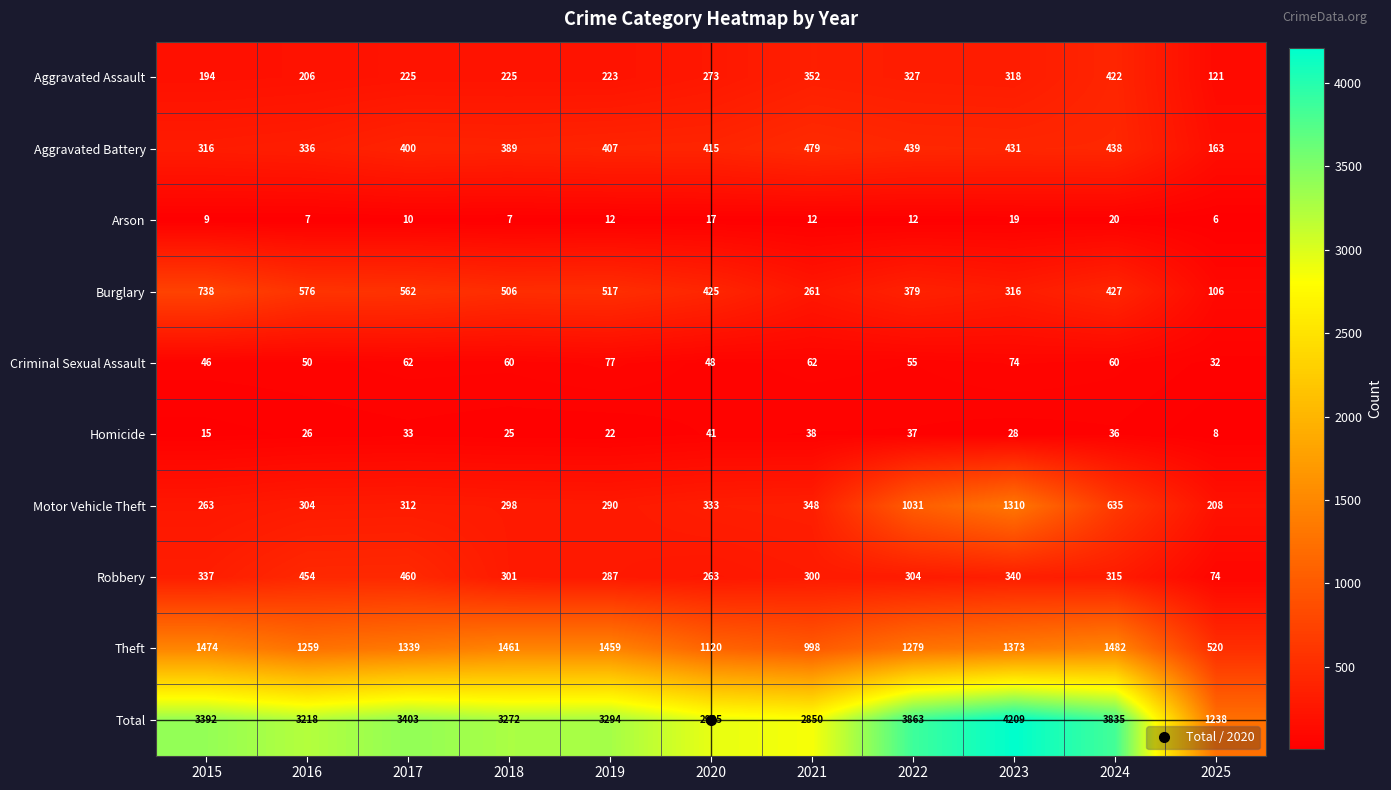

How many data points in Arson are less than 12?

5